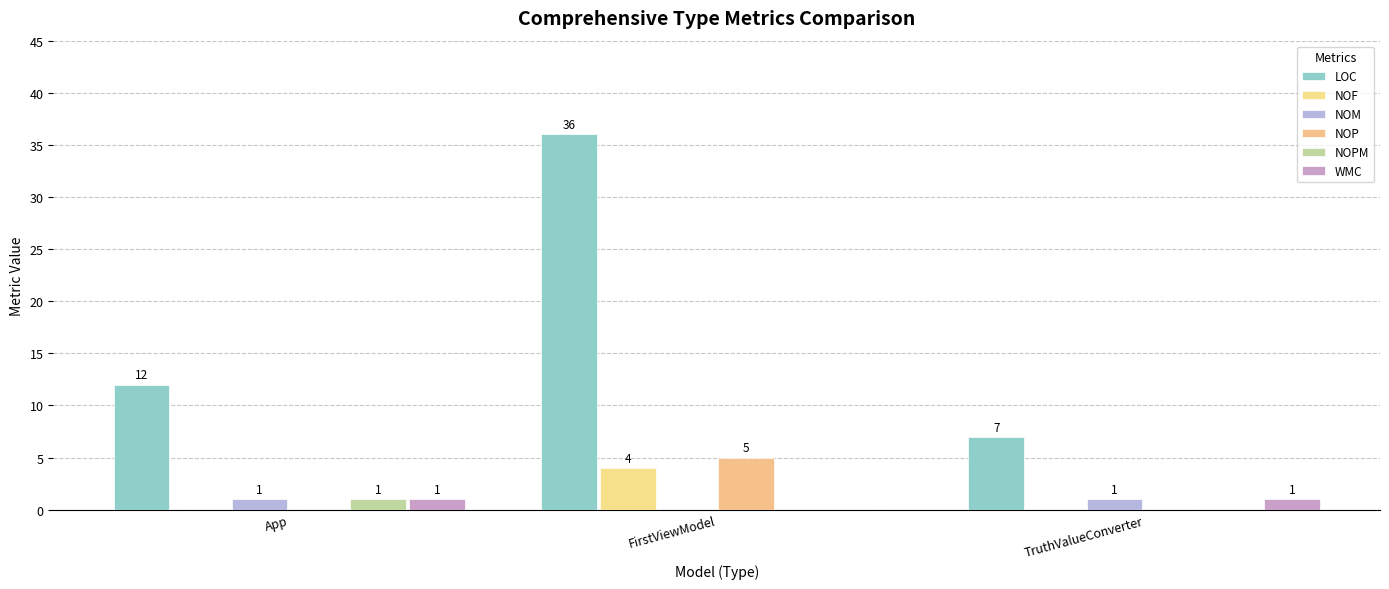

What position from the left is TruthValueConverter?

3